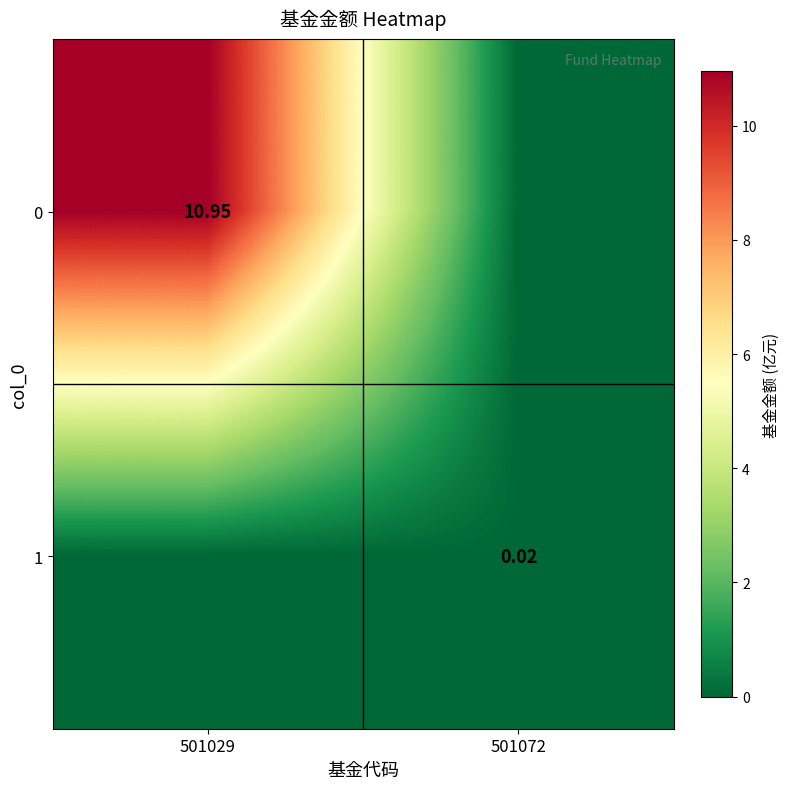

Is the value of 0 at 501029 greater than the value of 1 at 501072?

Yes